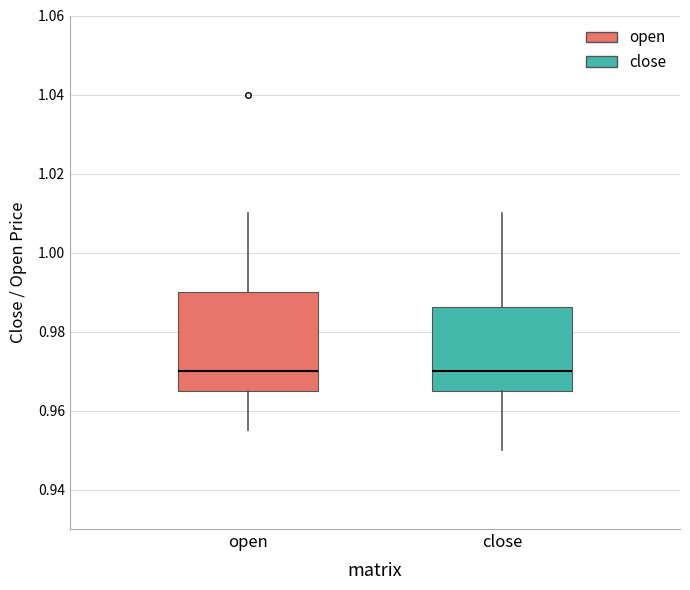

Reading left to right, transcribe this box plot: for each box, give where its median line is, the range the box spans, and where its two whiskers end, as read against the y-axis. The values are not printed on the chart, so give them approximately, as read against the axis.

open: median 0.970, box 0.966 to 0.990, whiskers 0.956 to 1.010
close: median 0.970, box 0.966 to 0.986, whiskers 0.950 to 1.010